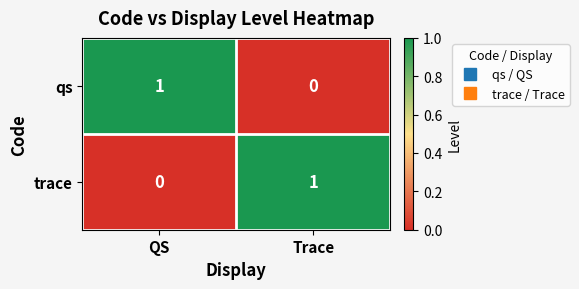

The value of trace at QS is 0. True or false?

True